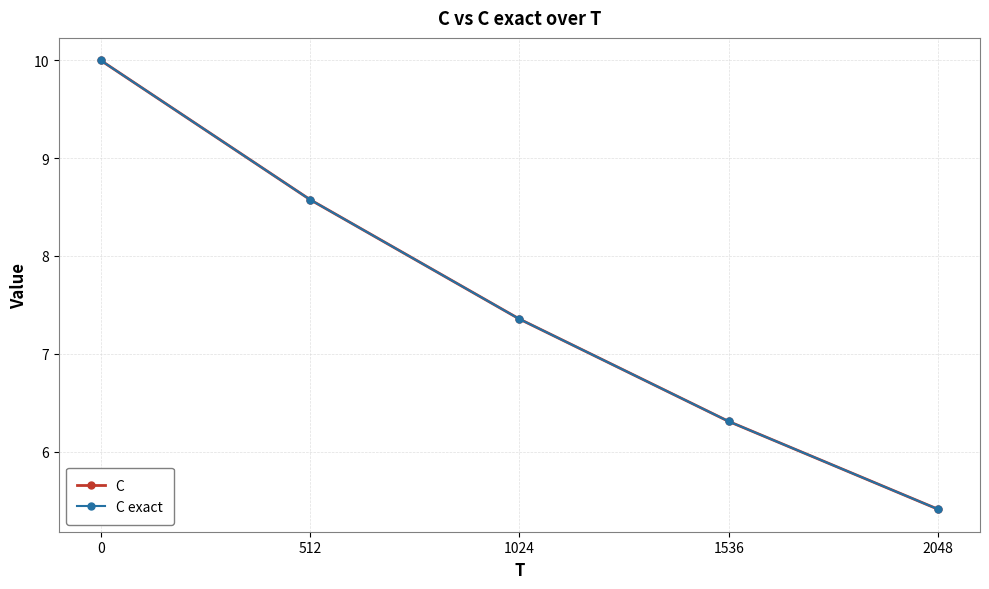

The value of C at 0 is 10.0. True or false?

True